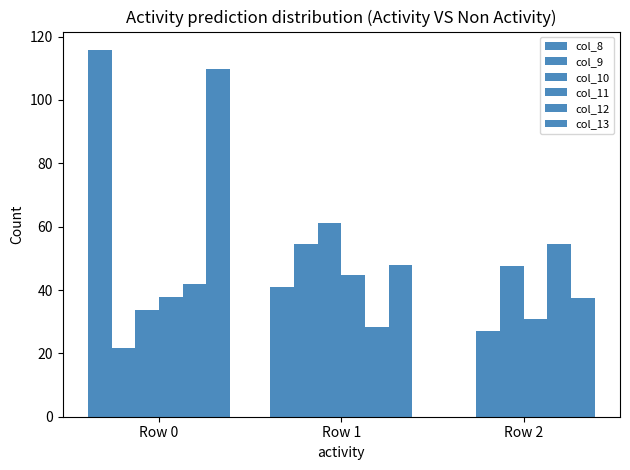

List the labels in order of col_9 value, smallest first.

Row 0, Row 2, Row 1